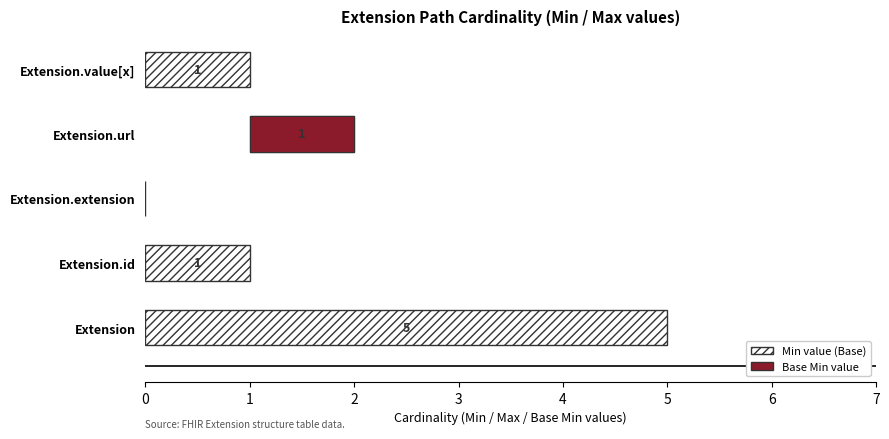

Rank the series at Extension.url from lowest to highest value.

Min, Base Min